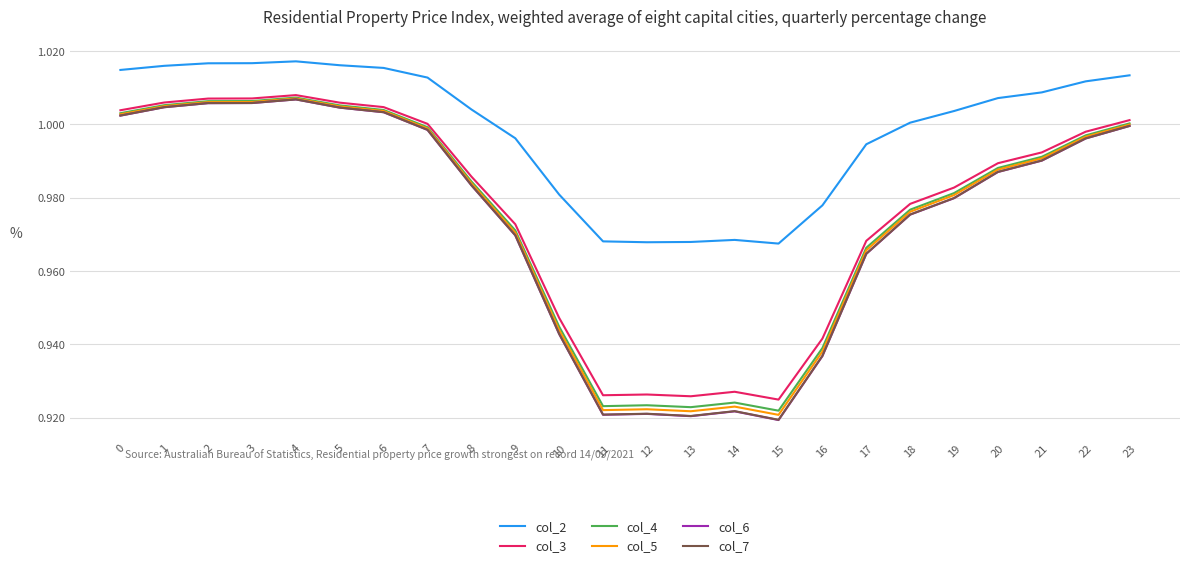

What is the total value across all series at 9?

5.9